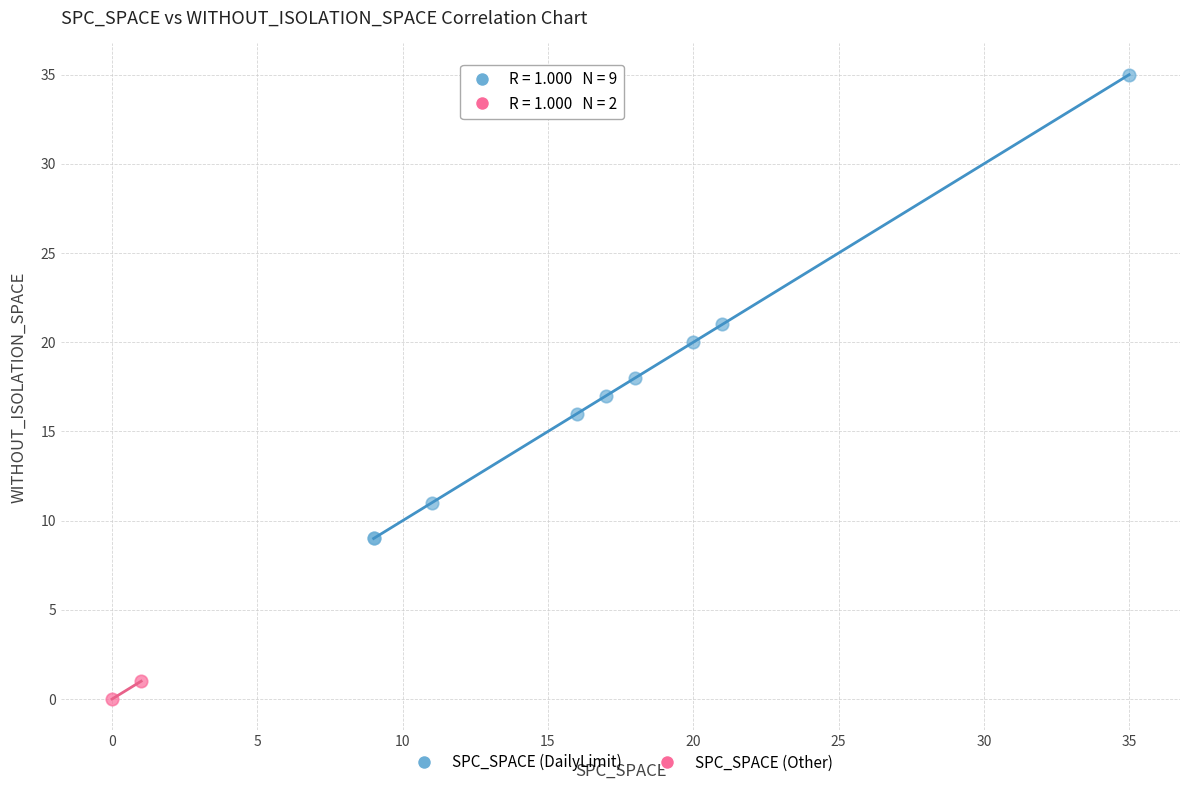

What are all the series names shown in the legend?

SPC_SPACE (DailyLimit), SPC_SPACE (Other)